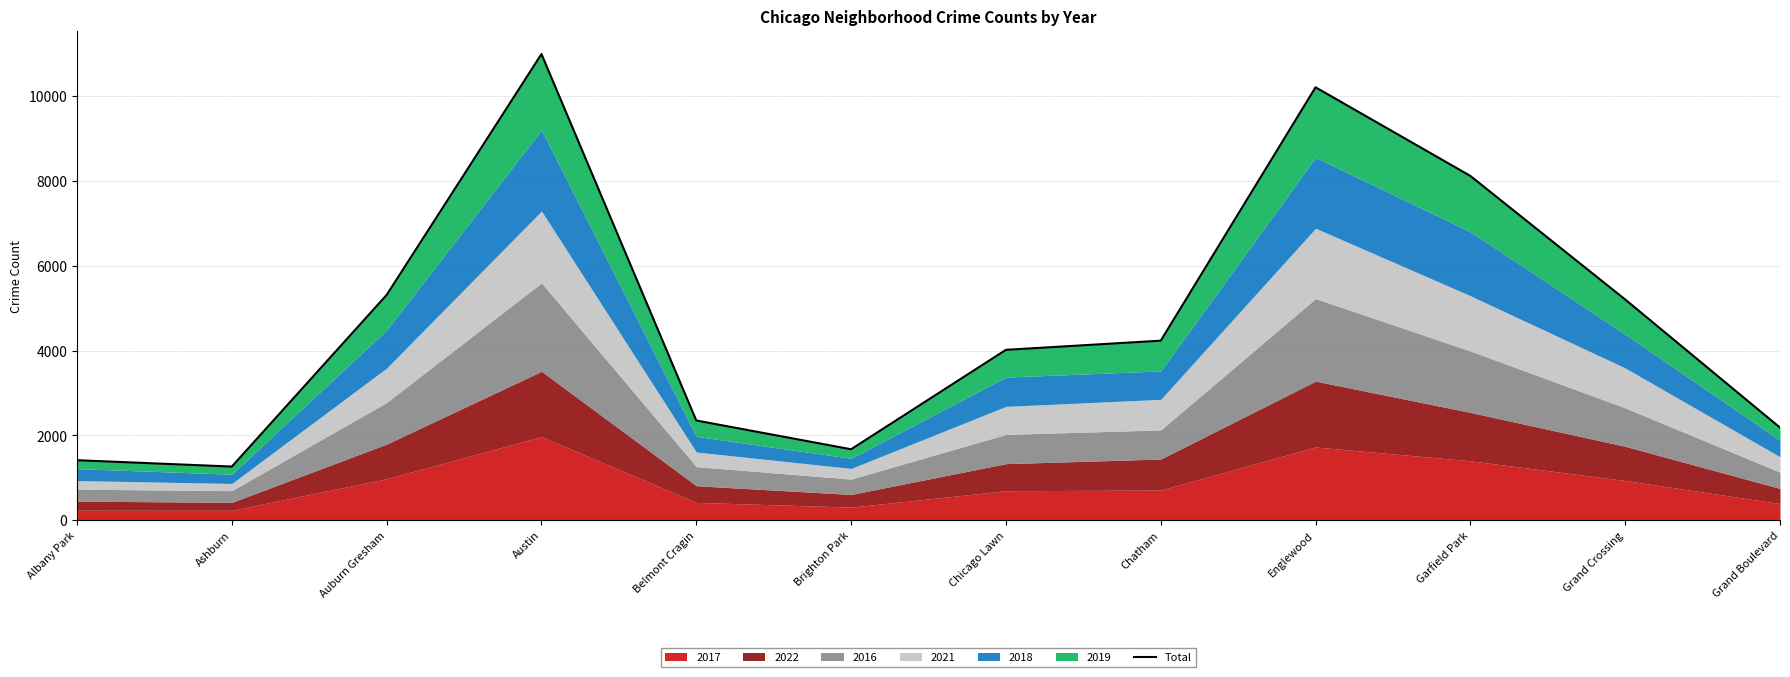

What value does the data have at Albany Park, to the nearest 100?

1400